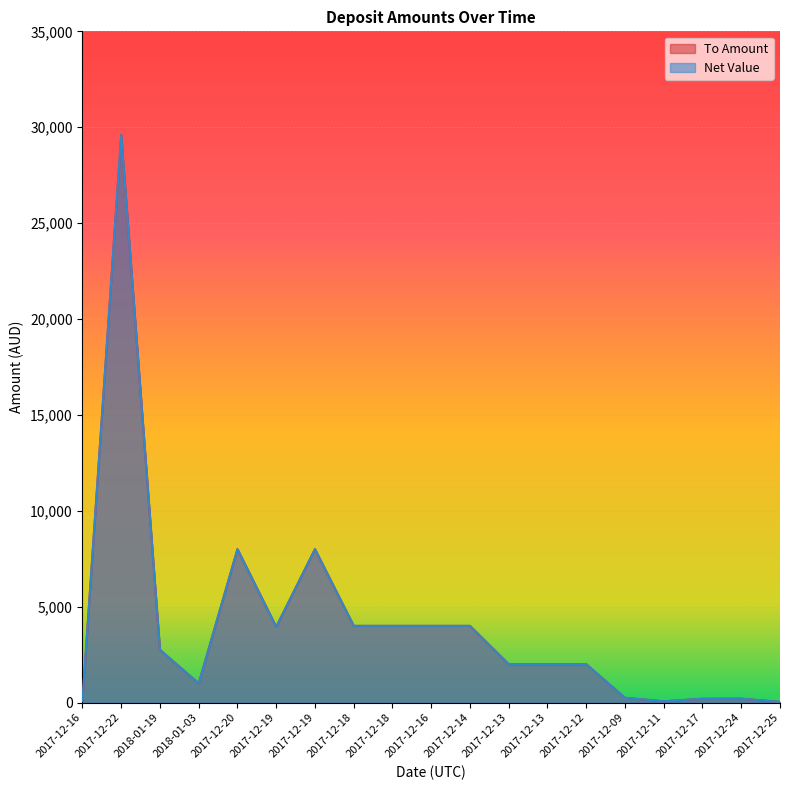

How many lines are shown in the chart?

2